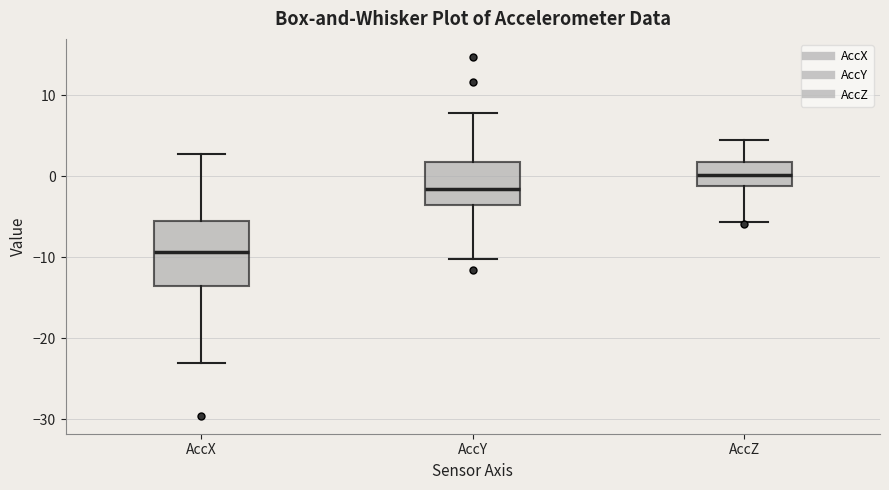

Reading left to right, transcribe this box plot: for each box, give where its median line is, the range the box spans, and where its two whiskers end, as read against the y-axis. The values are not printed on the chart, so give them approximately, as read against the axis.

AccX: median -9, box -14 to -6, whiskers -23 to 3
AccY: median -2, box -3 to 2, whiskers -10 to 8
AccZ: median 0, box -1 to 2, whiskers -6 to 4